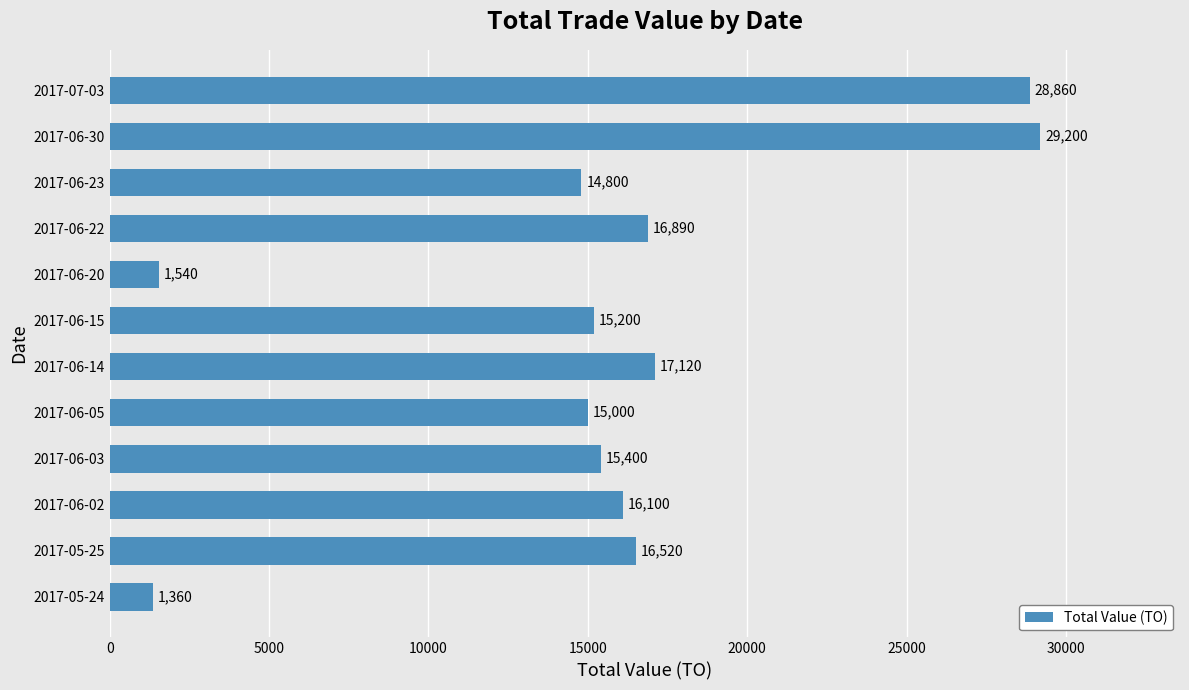

True or false: the data shows 23610 at 2017-06-22.

False